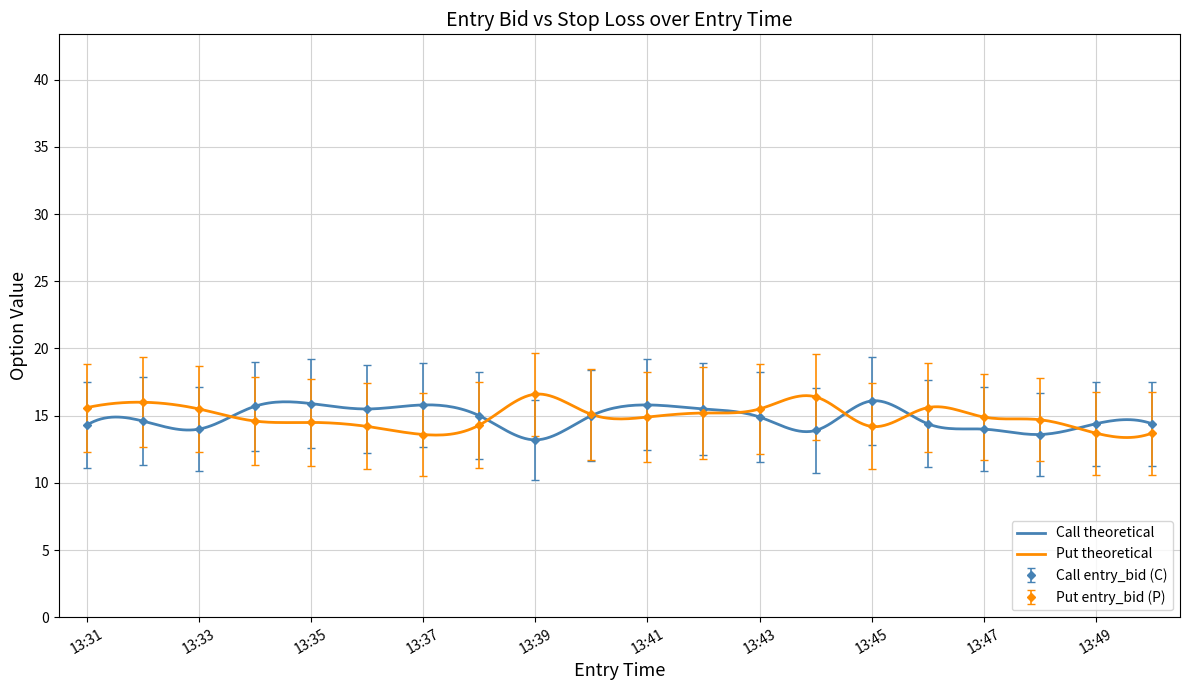

The value of entry_bid_C at 13:36 is 6.3. True or false?

False